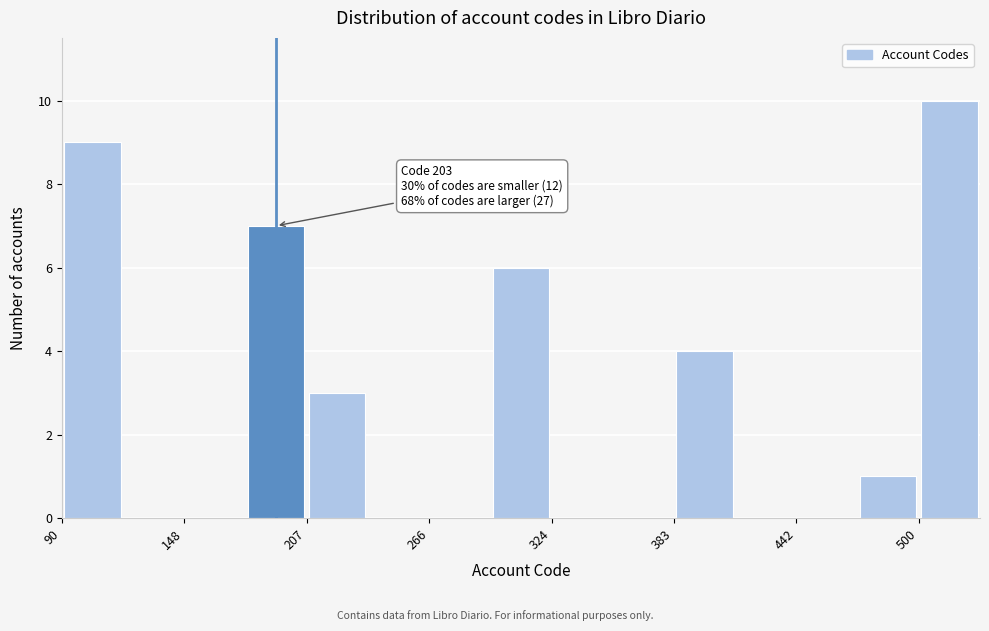

Read against the x-axis, roughly where is the centre of the tallest bar?

520